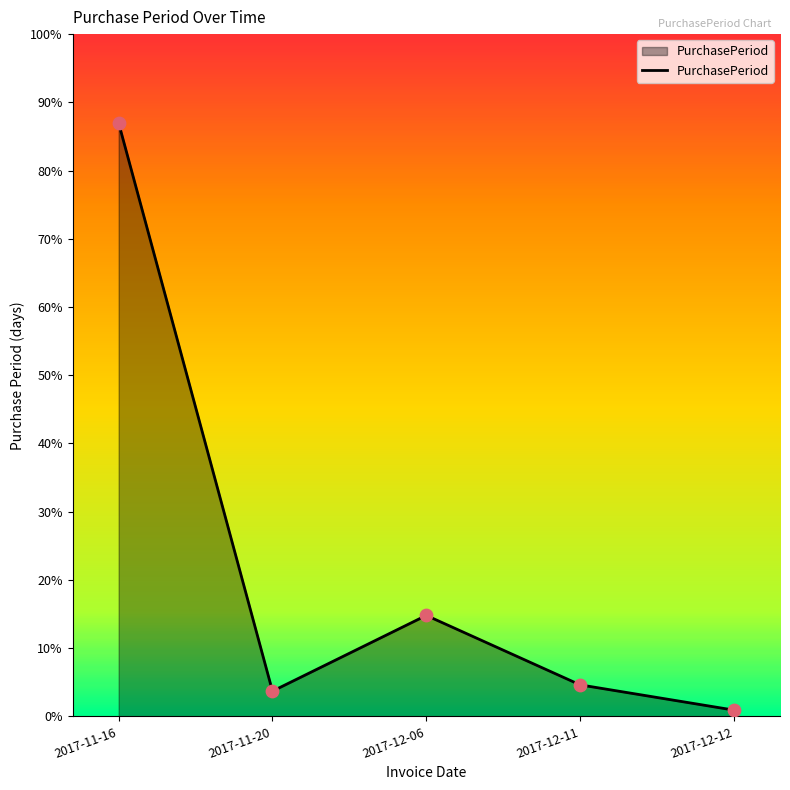

What is the change in value from 2017-12-06 to 2017-12-11?

-11